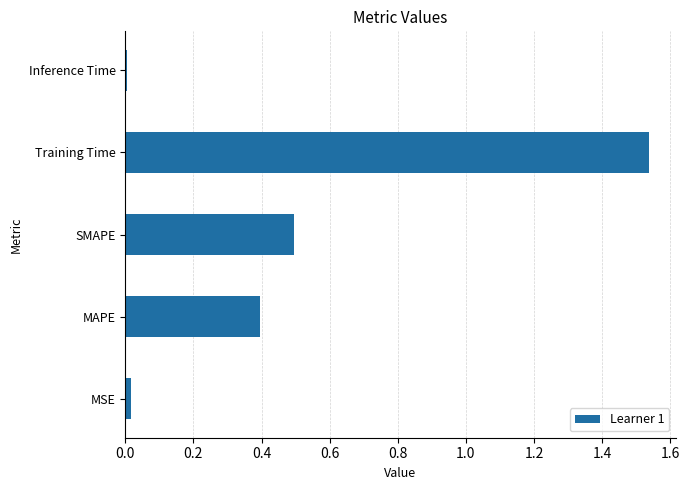

At which category does the chart reach its peak across all series?

Training Time